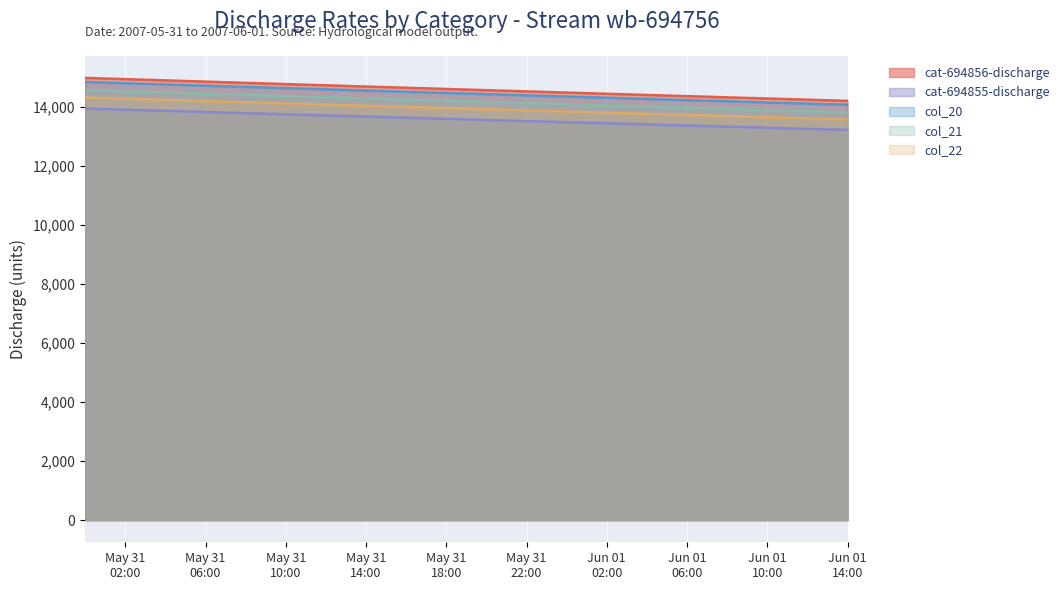

At how many categories does at least one series exceed 13304?

20